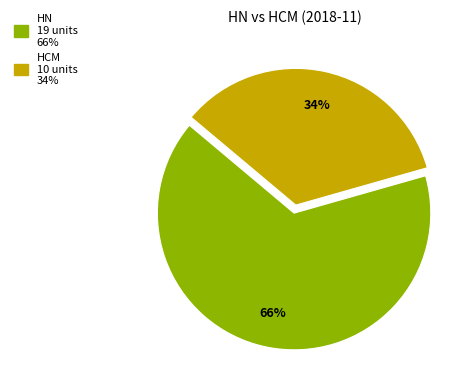

How many segments does this pie chart have?

2